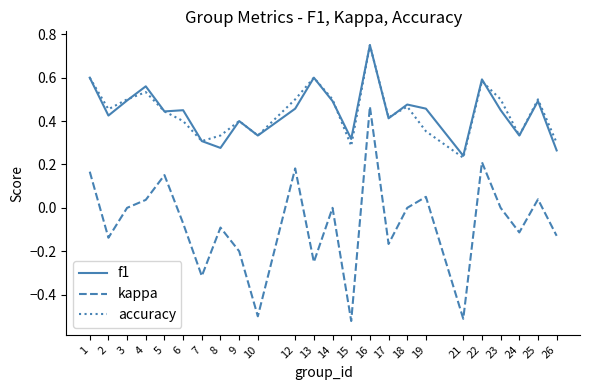

At which label does accuracy reach its minimum?

21